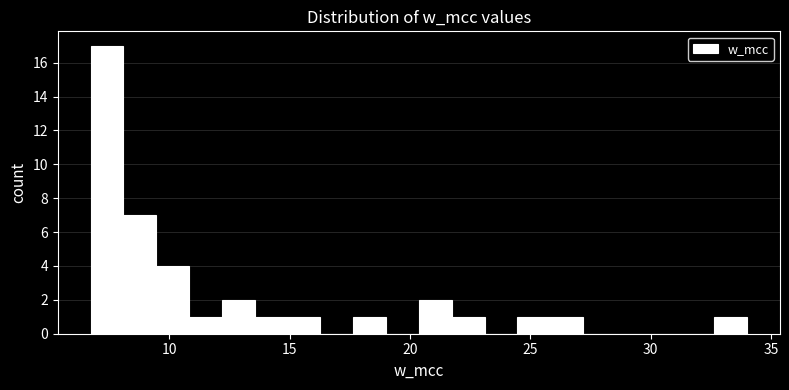

Around what value on the x-axis is the tallest bar? Give the approximate position of its centre, as read against the axis.

7.5